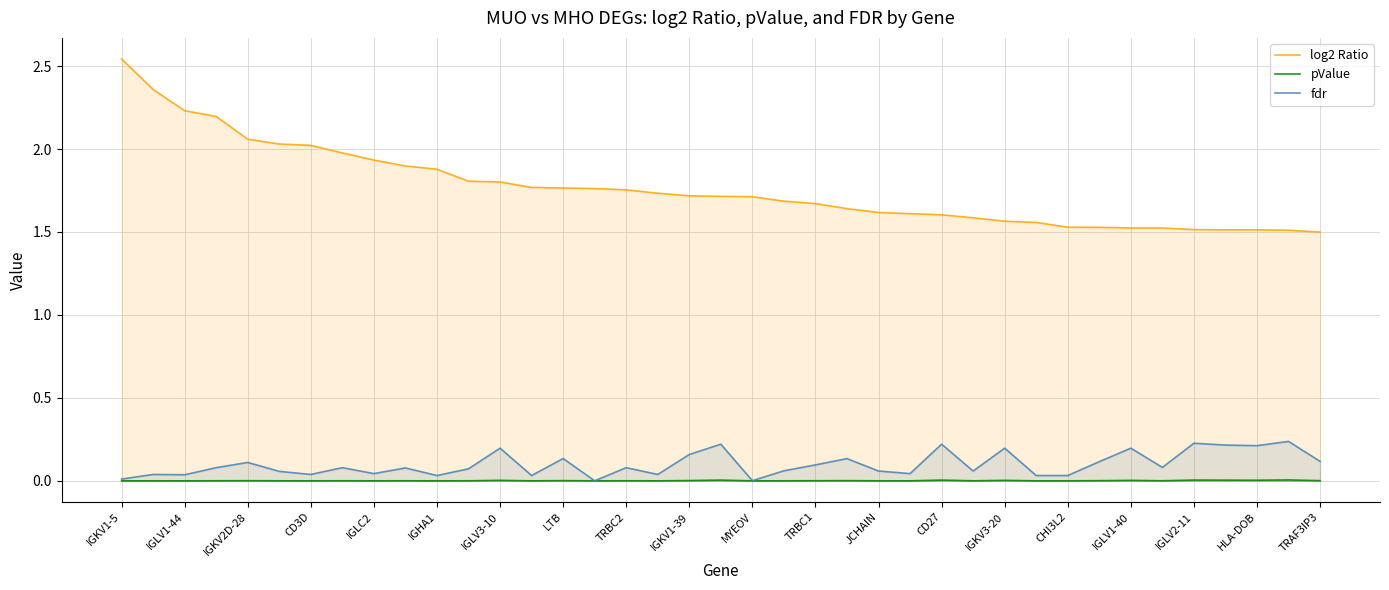

Which label corresponds to the largest value in the chart?

IGKV1-5